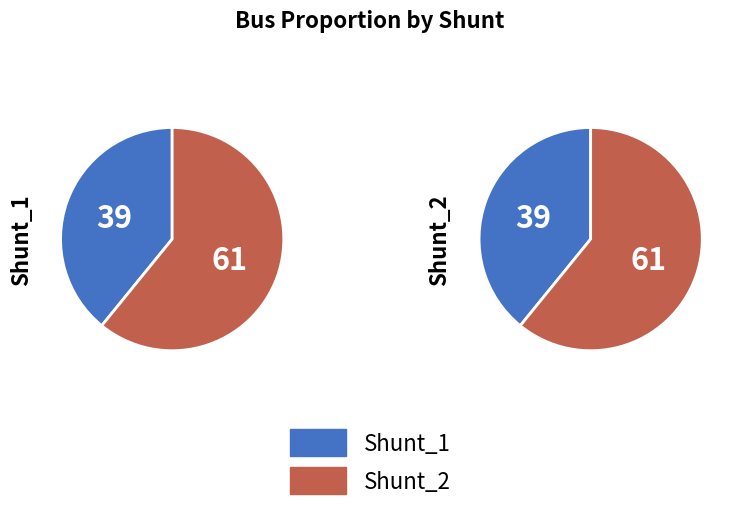

How many slices are in this pie chart?

2